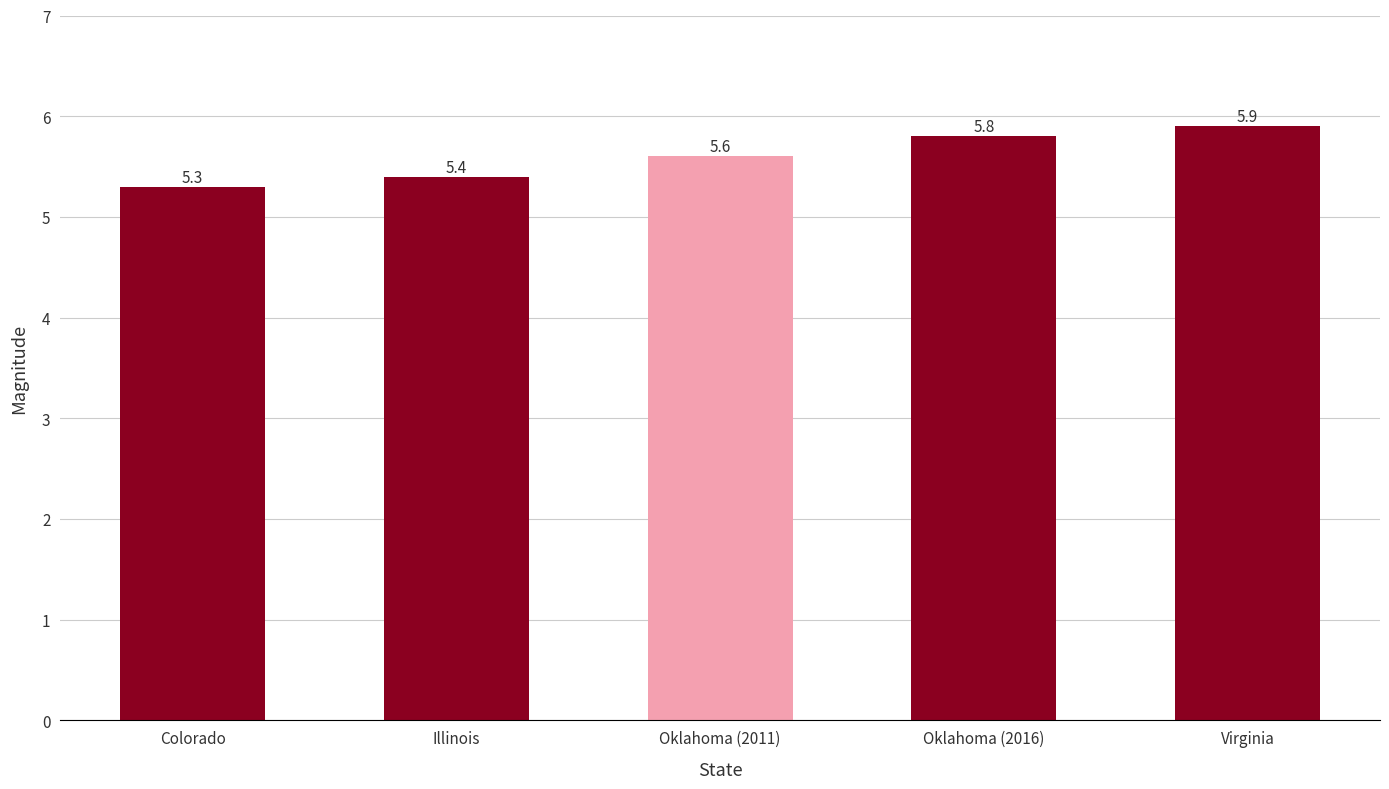

What value does the data have at Oklahoma (2011)?

5.6